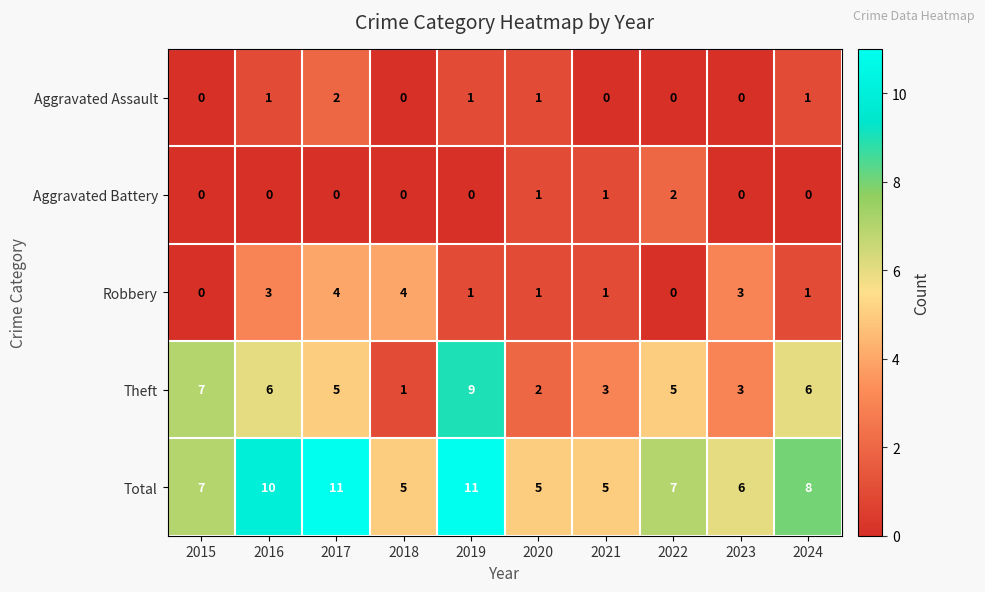

Which series has the largest range (max minus min)?

Theft